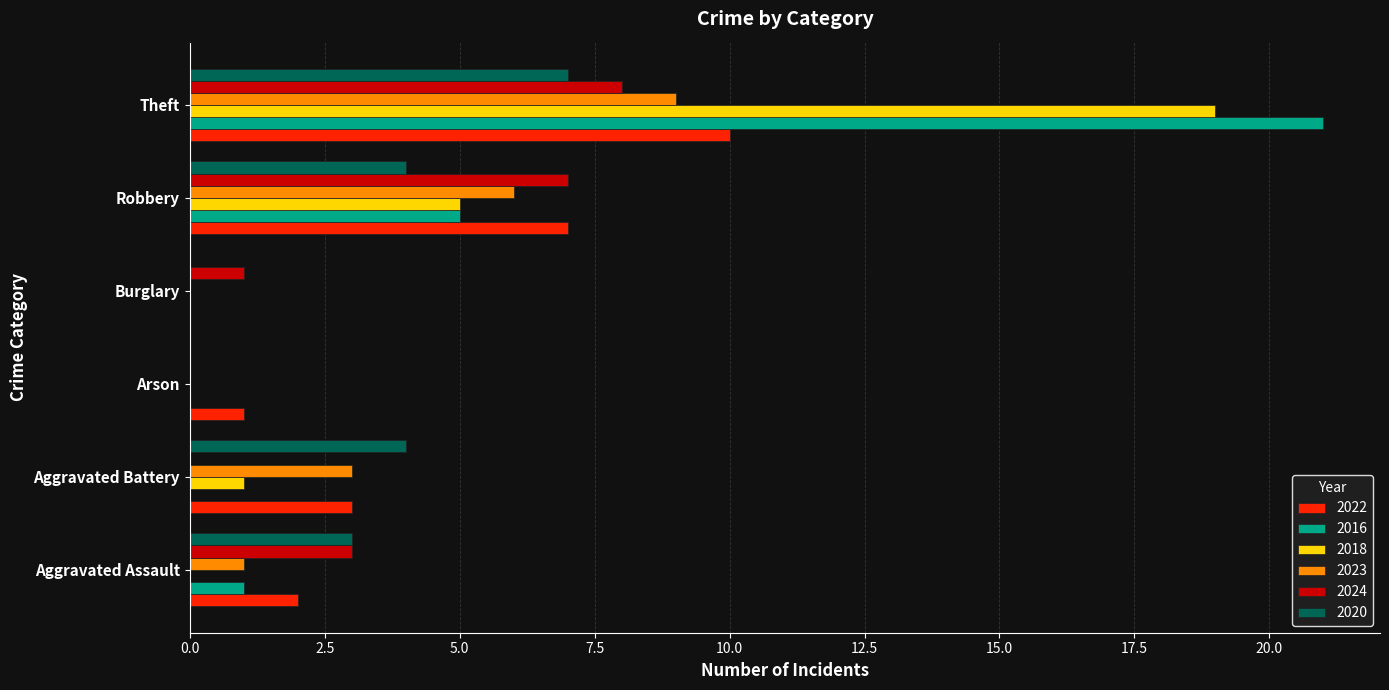

Which series has the largest total across all categories?

2016